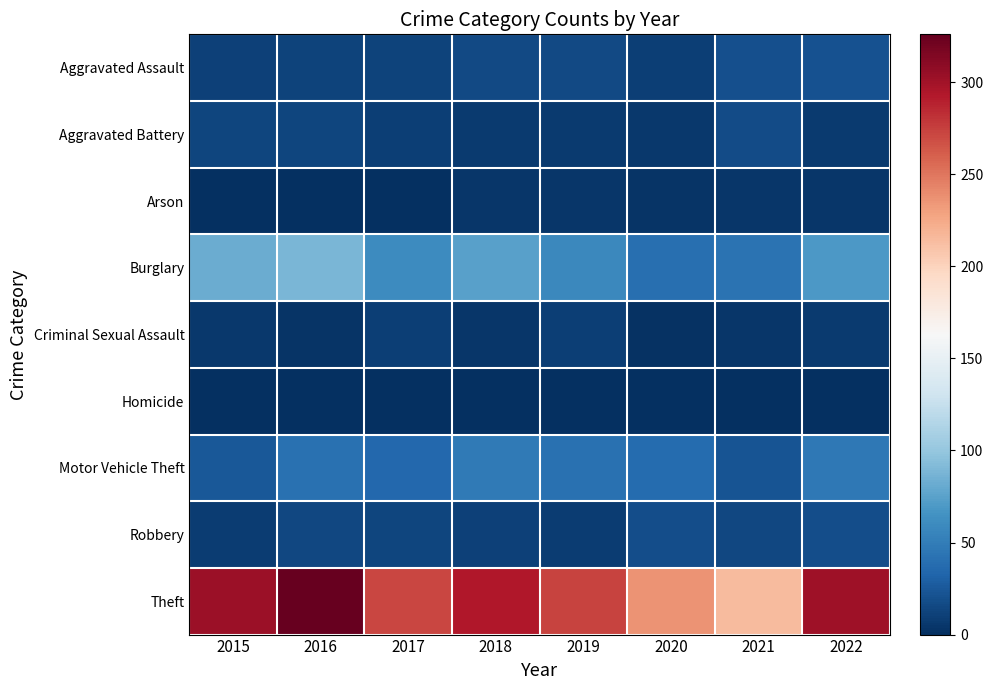

Which category has the highest value across all series?

2016